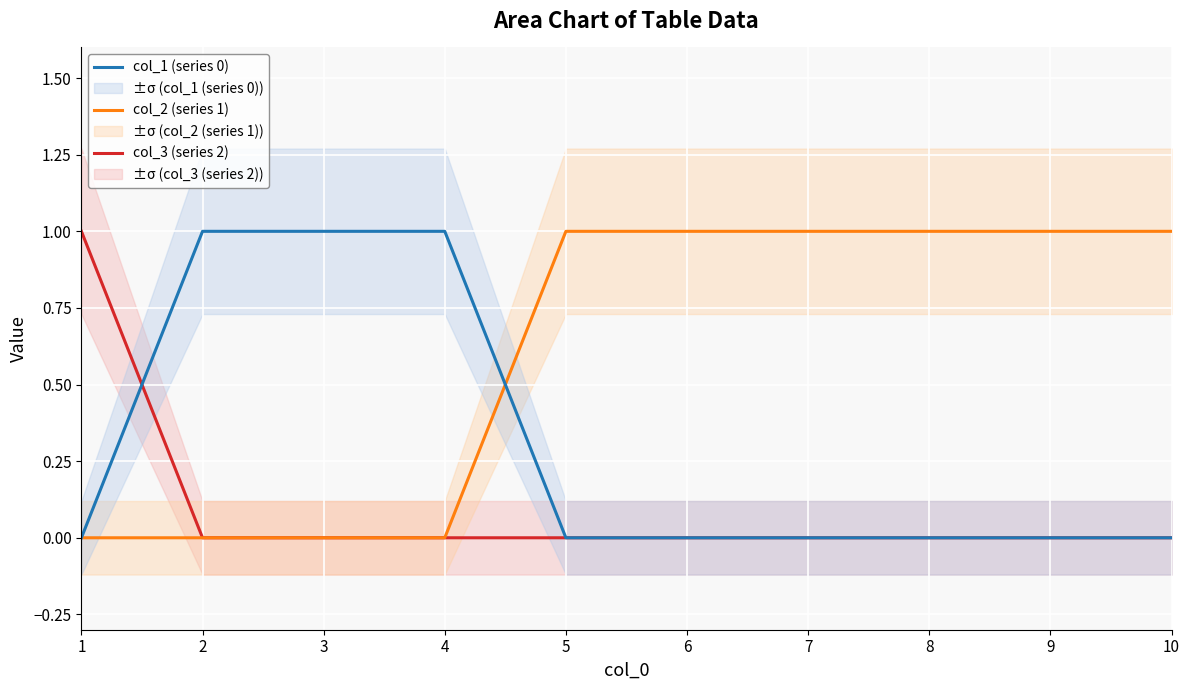

What is the greatest value displayed?

1